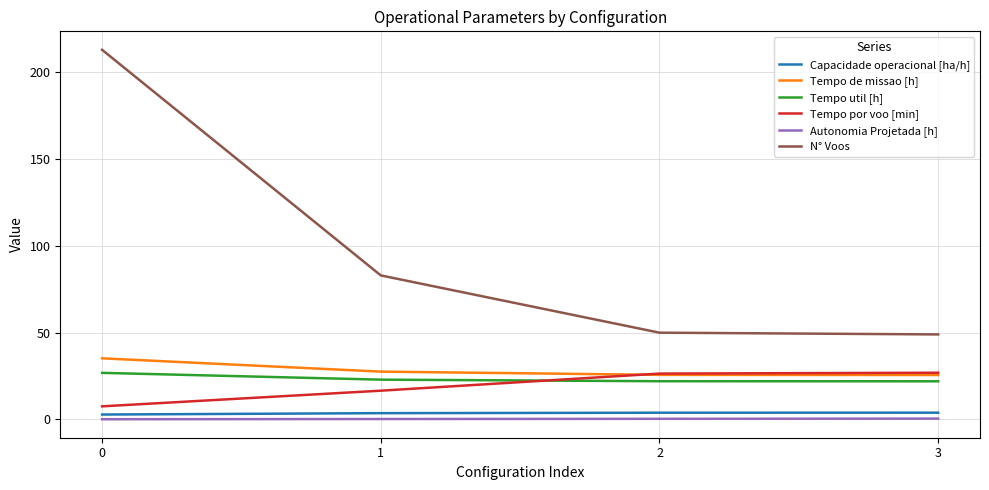

Which series has the widest spread of values?

N° Voos